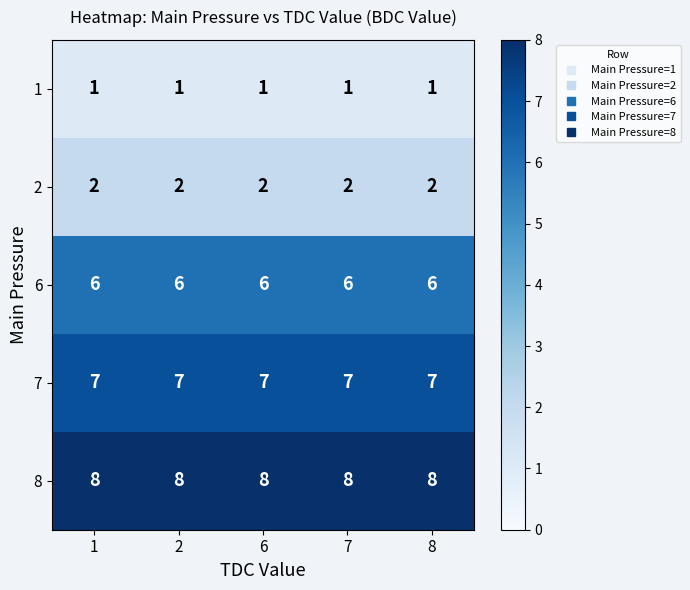

The value of 2 at 7 is 2. True or false?

True